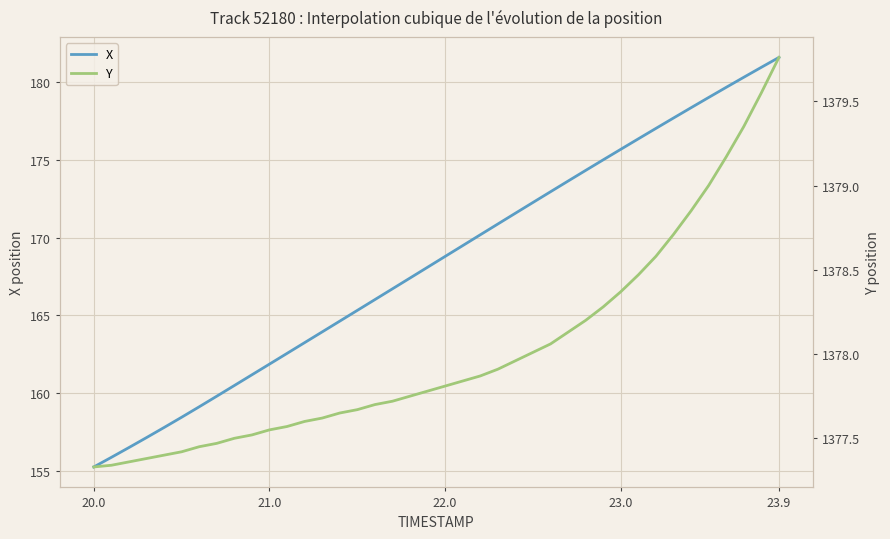

True or false: X and Y cross at least once.

False